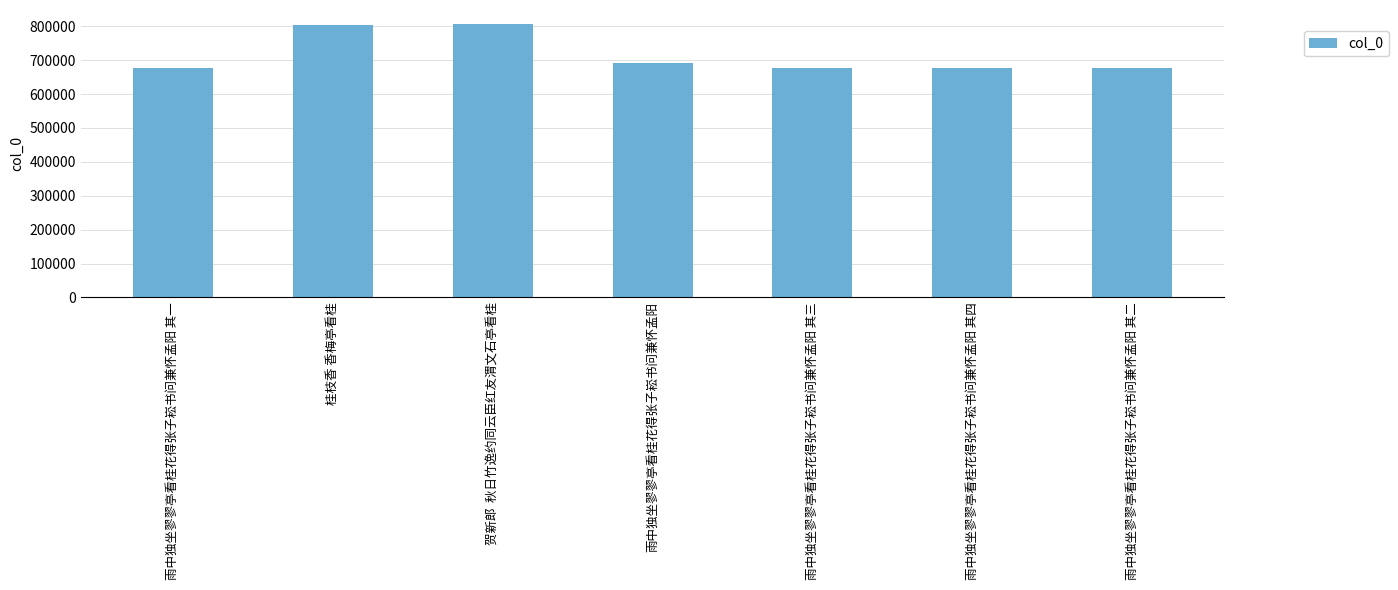

What is the greatest value displayed?

807851